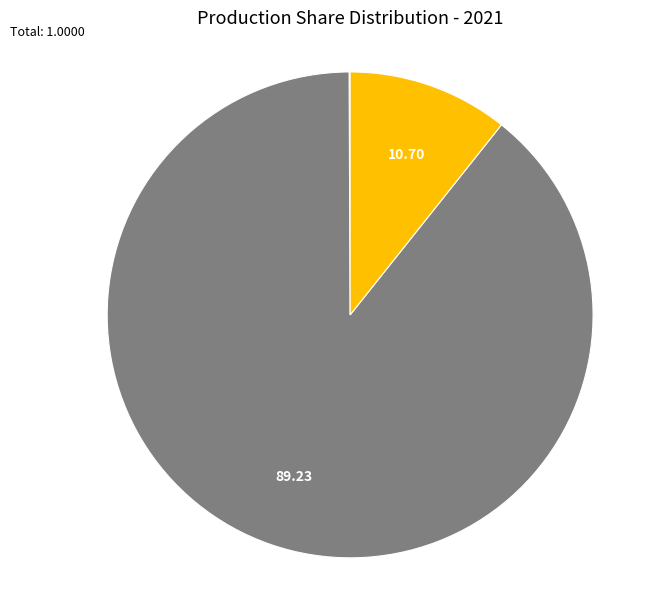

Does natural gas reforming represent more than half of the total?

Yes